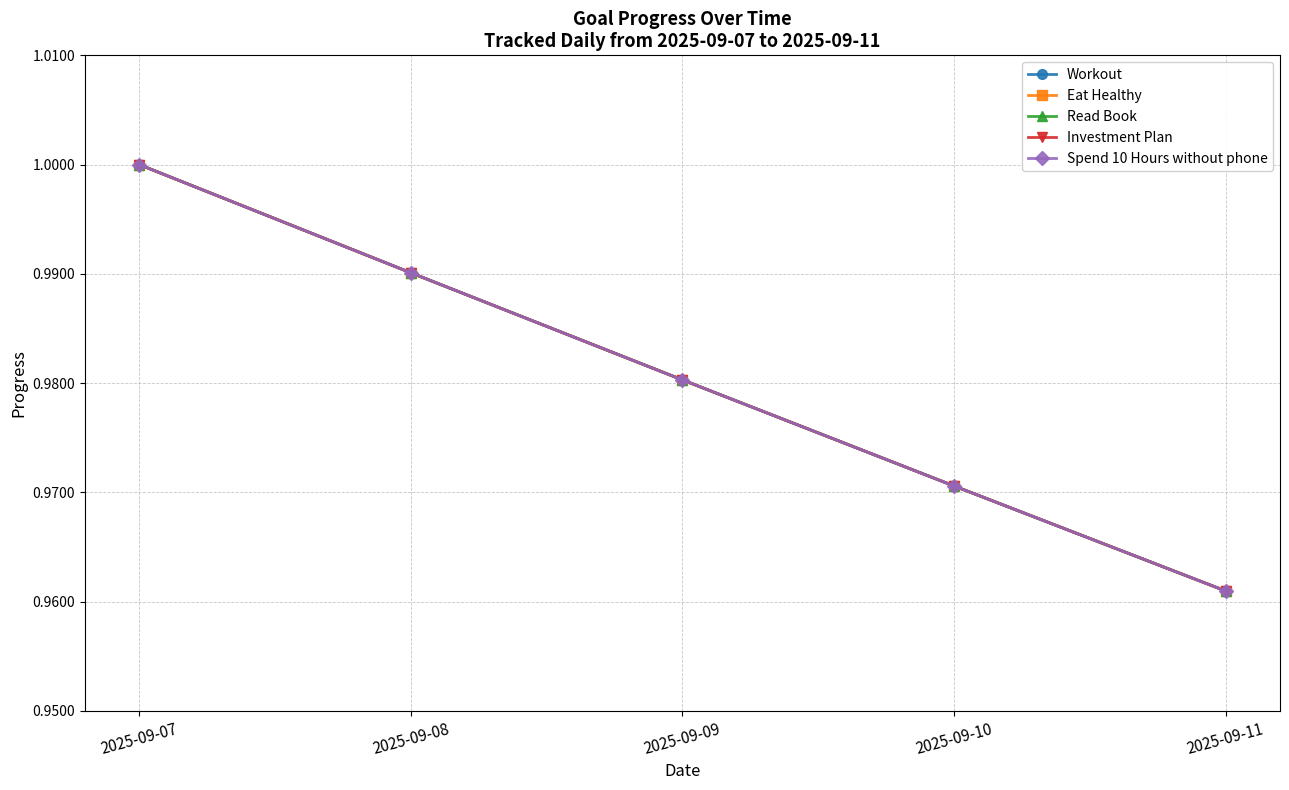

What is the maximum value shown in the chart?

1.0